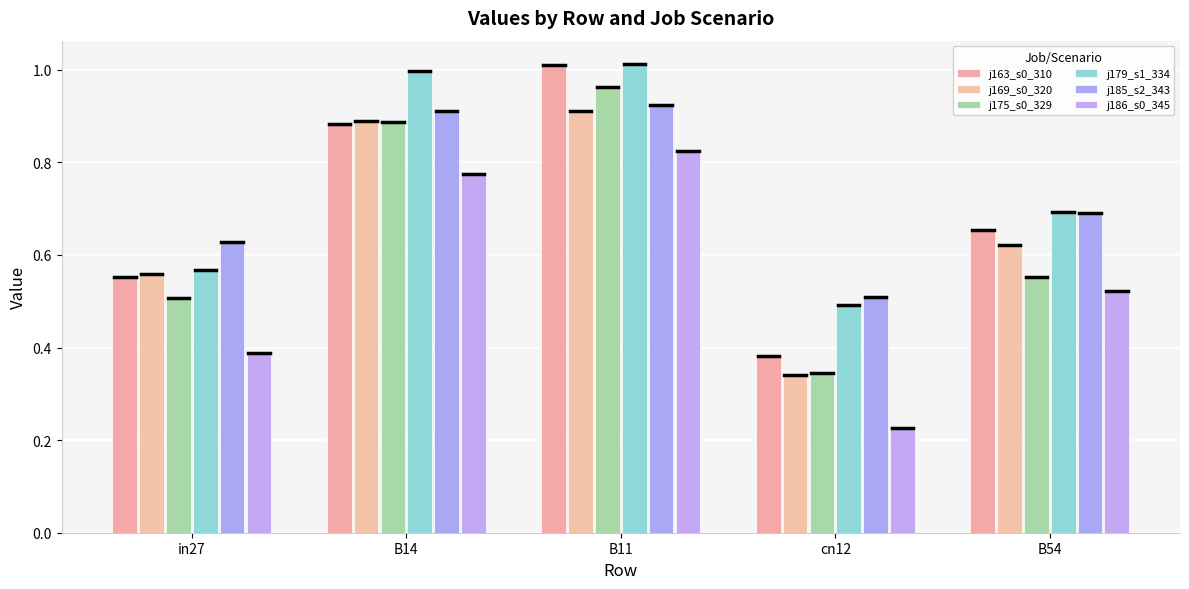

What is the sum of all j175_s0_329 values?

3.3